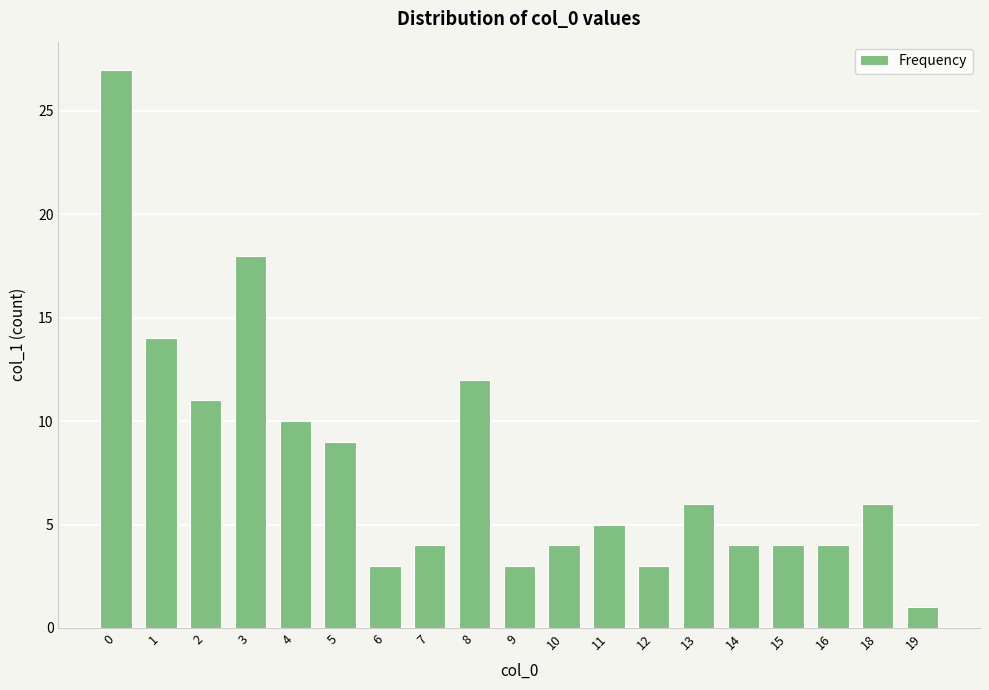

What is the smallest value displayed?

1